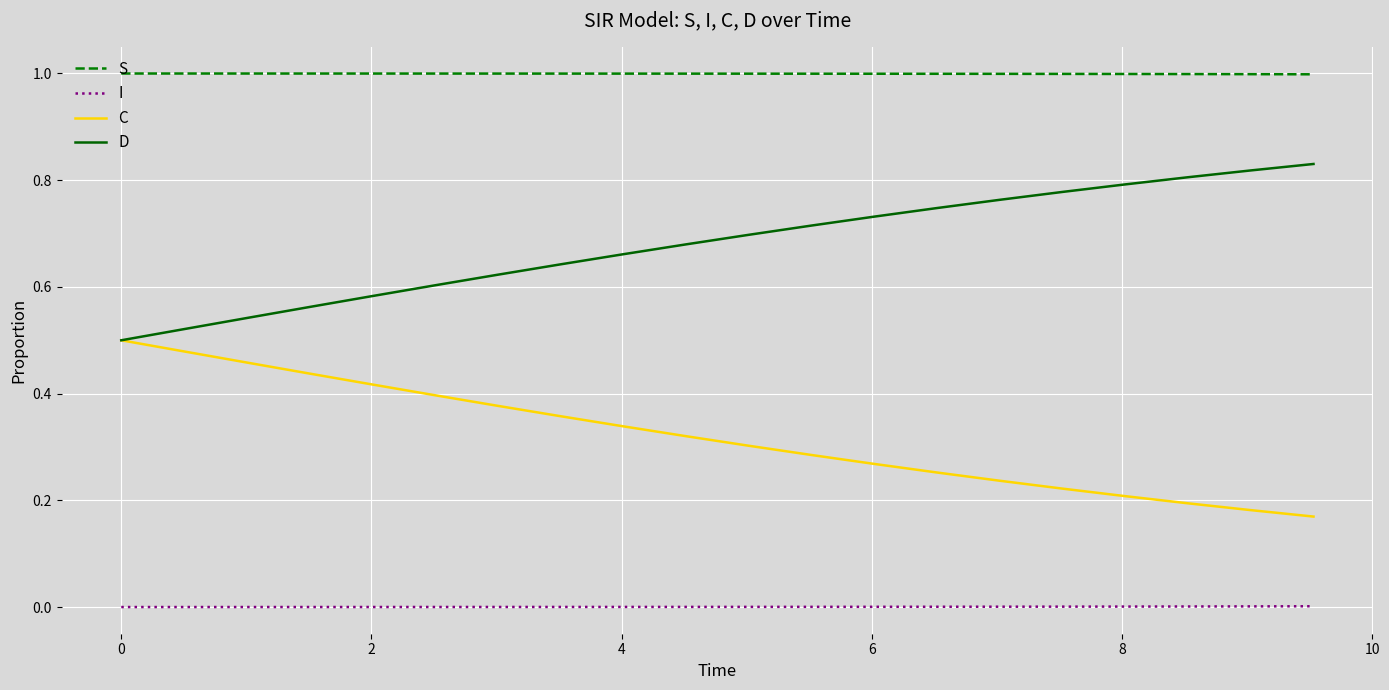

List the series in order of their peak value, highest first.

S, D, C, I